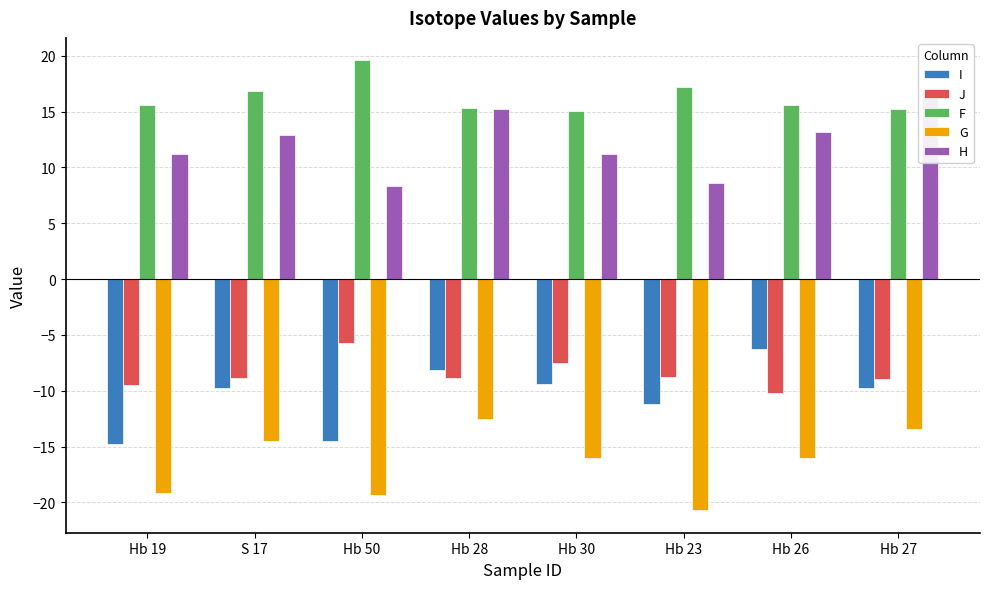

What is the total value across all series at Hb 28?

1.0